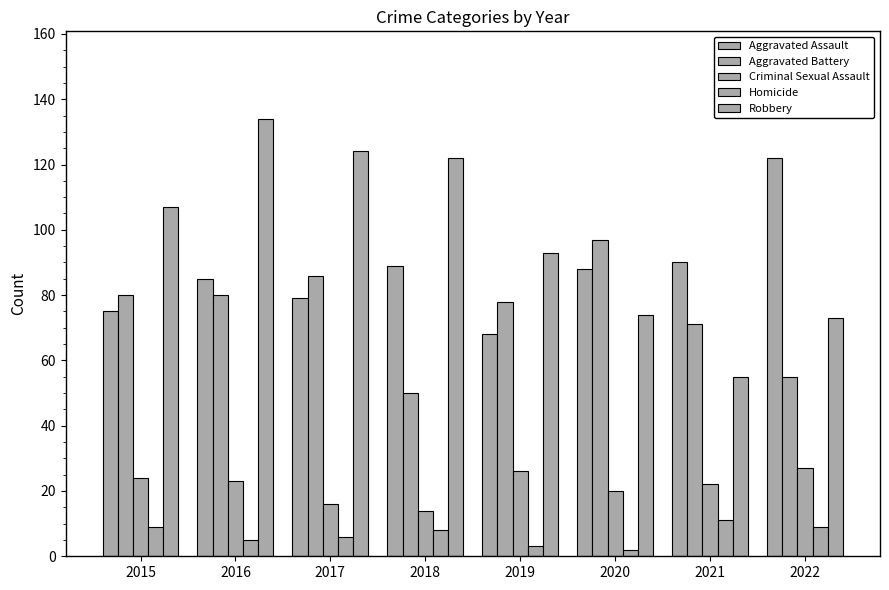

What is the maximum value for Criminal Sexual Assault?

27